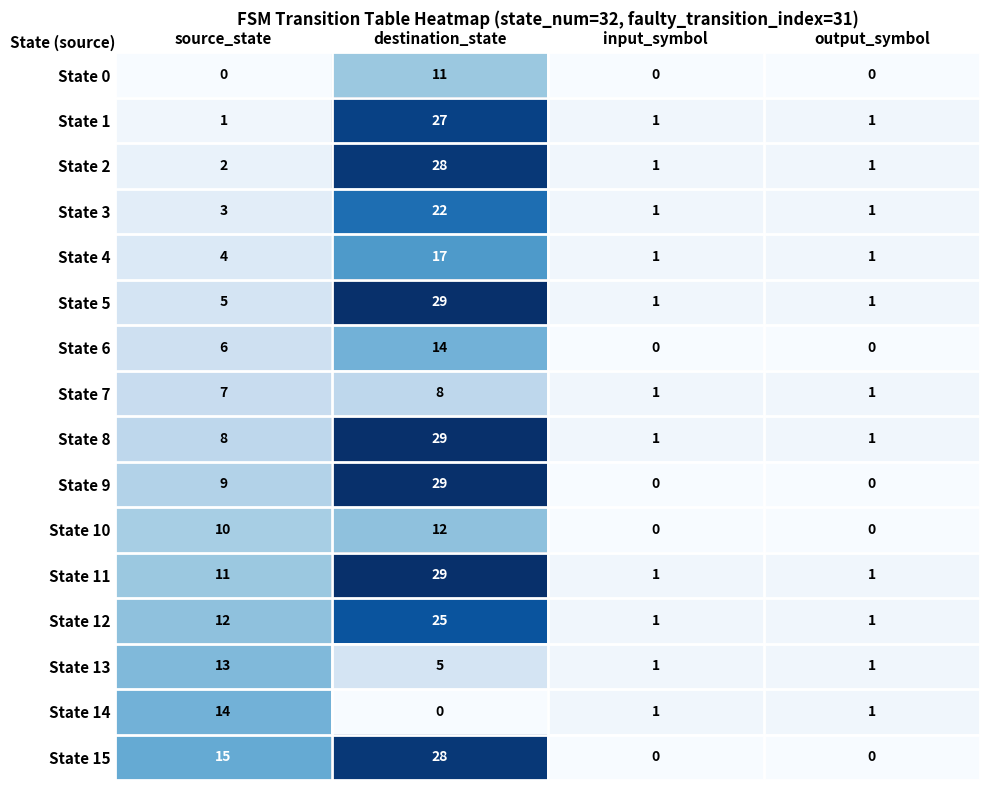

Where does the State 13 series first go above 5?

source_state